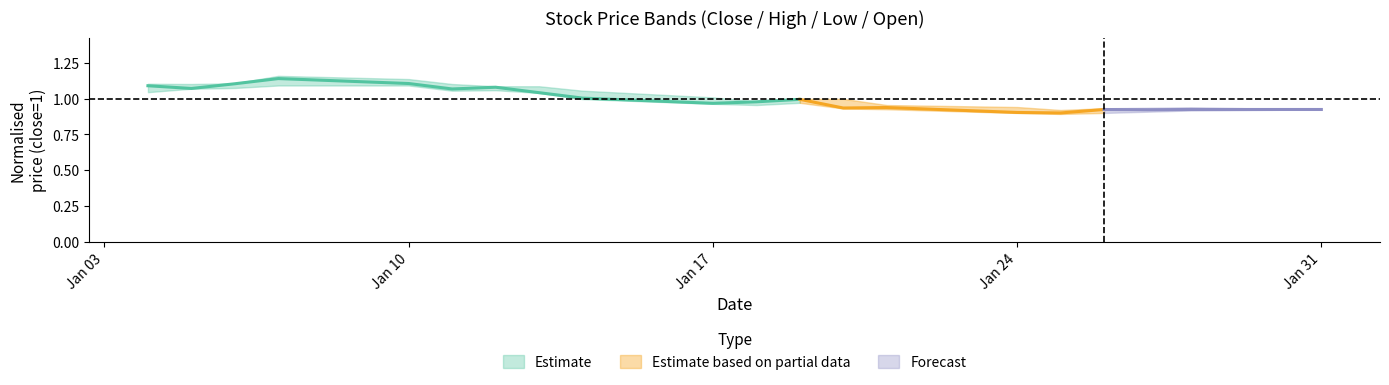

How many interior local peaks does the open series have?

5